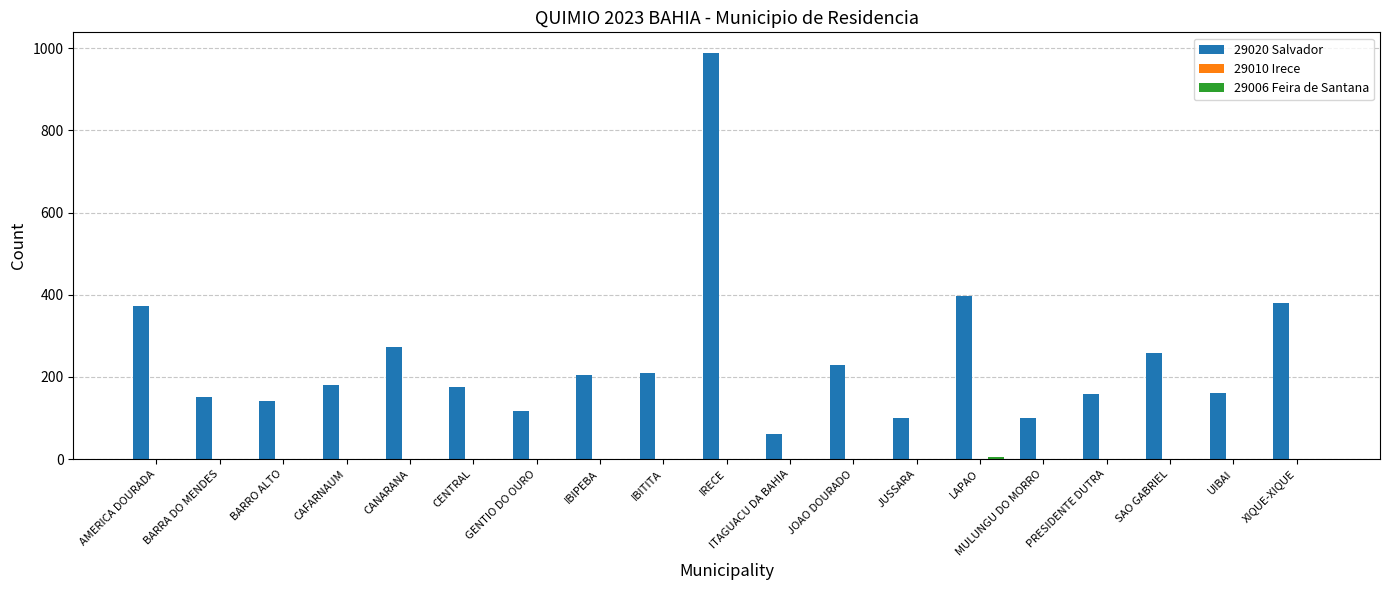

Which series has the largest range (max minus min)?

29020 Salvador